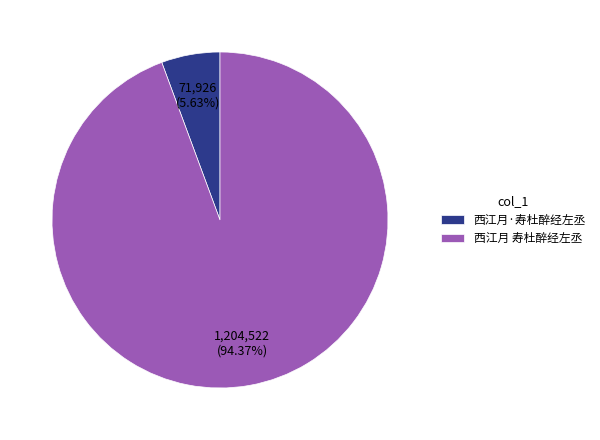

Which has a higher value, 西江月 寿杜醉经左丞 or 西江月·寿杜醉经左丞?

西江月 寿杜醉经左丞